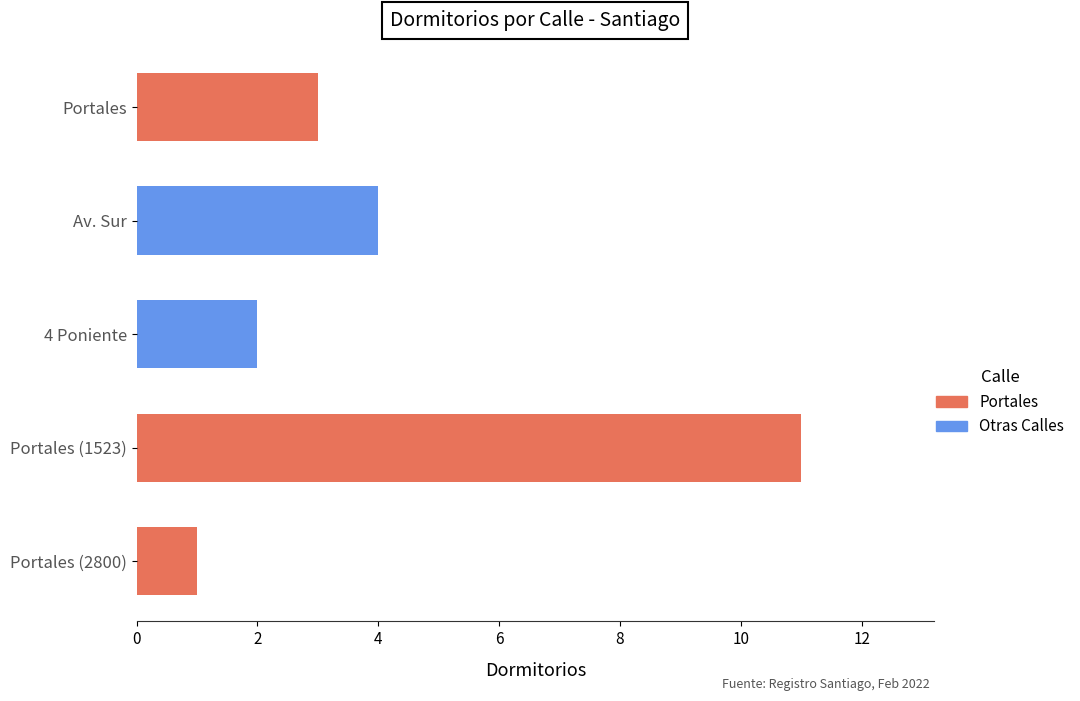

What is the difference between the maximum and minimum values?

10